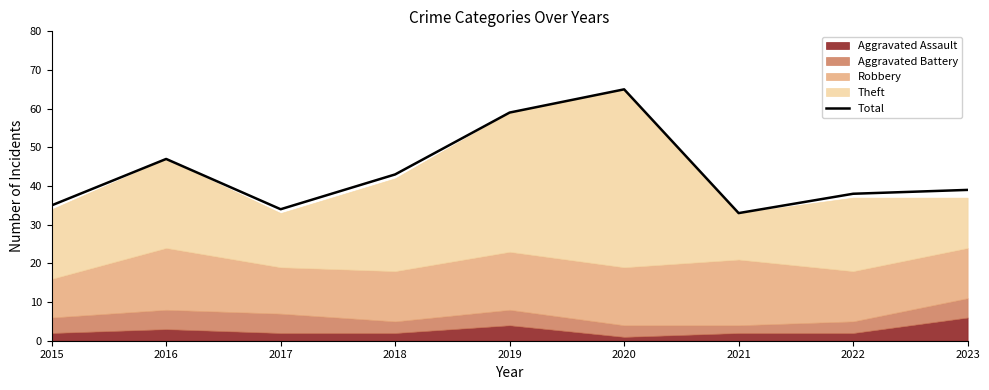

Reading left to right, list all the values displayed in this chart.

35	47	34	43	59	65	33	38	39